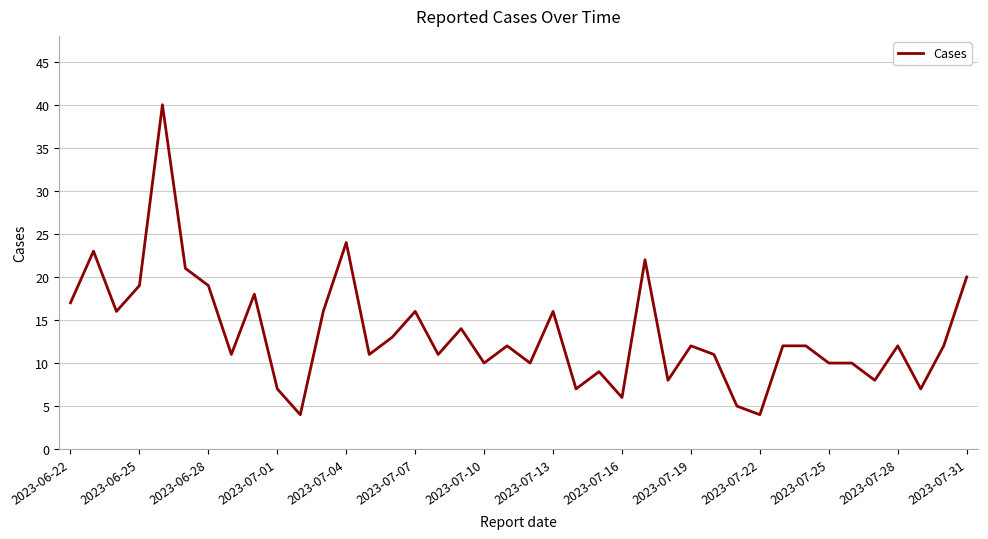

What is the minimum value shown in the chart?

4